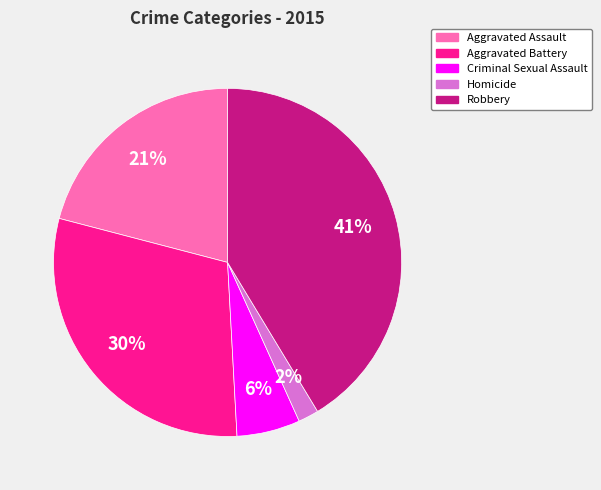

Which category has the biggest portion of the pie?

Robbery